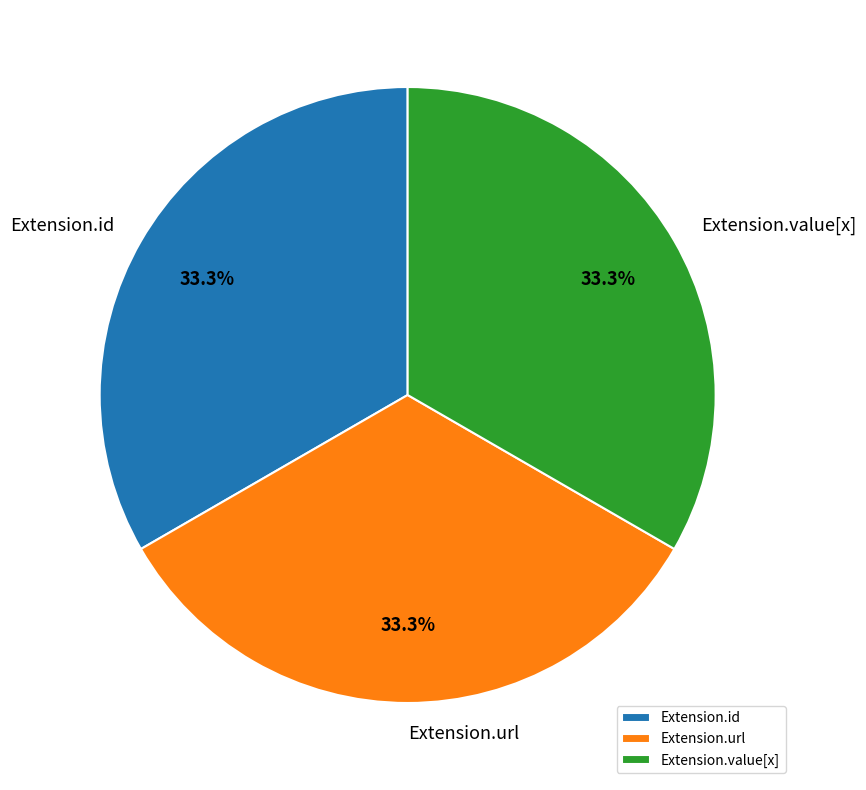

Approximately how many times larger is the value at Extension.url compared to Extension.id?

1.0